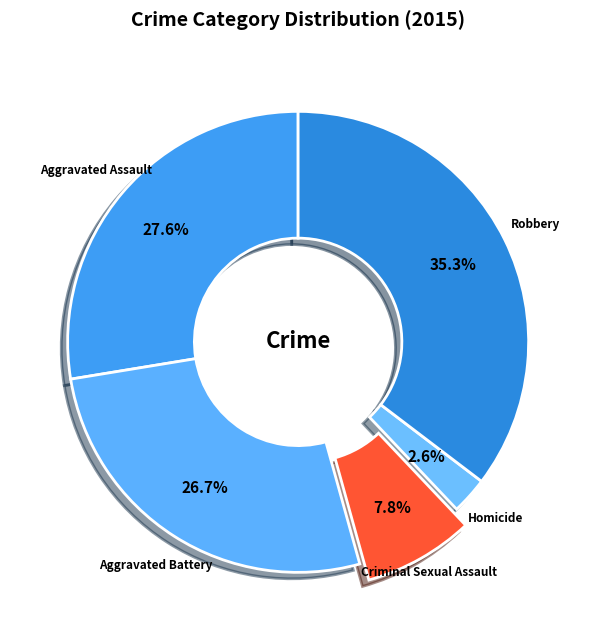

How many slices are in this pie chart?

5